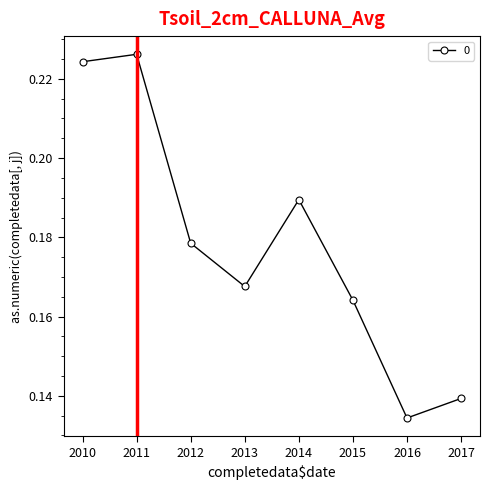

Which label corresponds to the smallest value in the chart?

2016